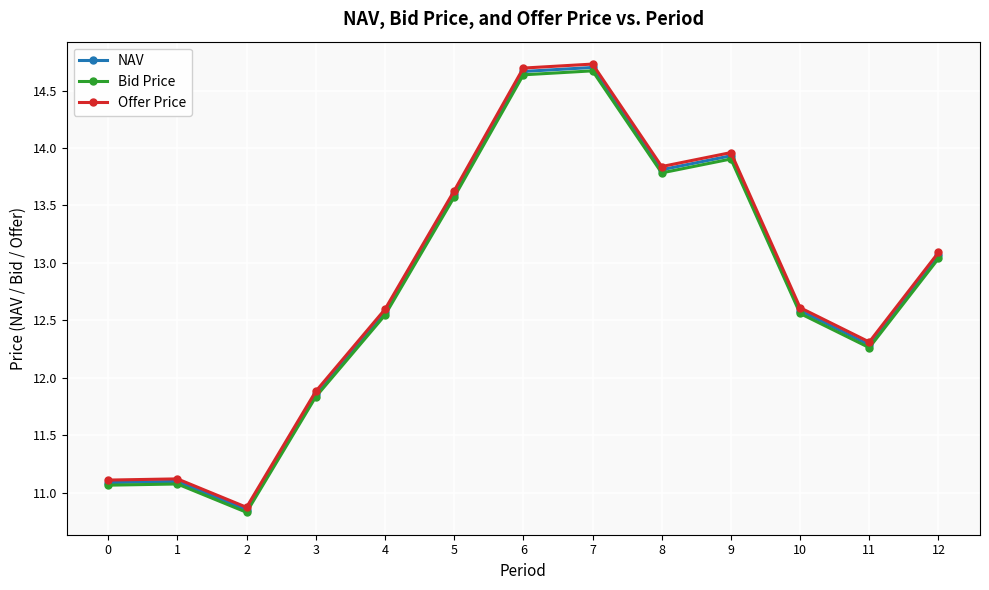

What is the value of the NAV point at the 8th from the left?

14.7